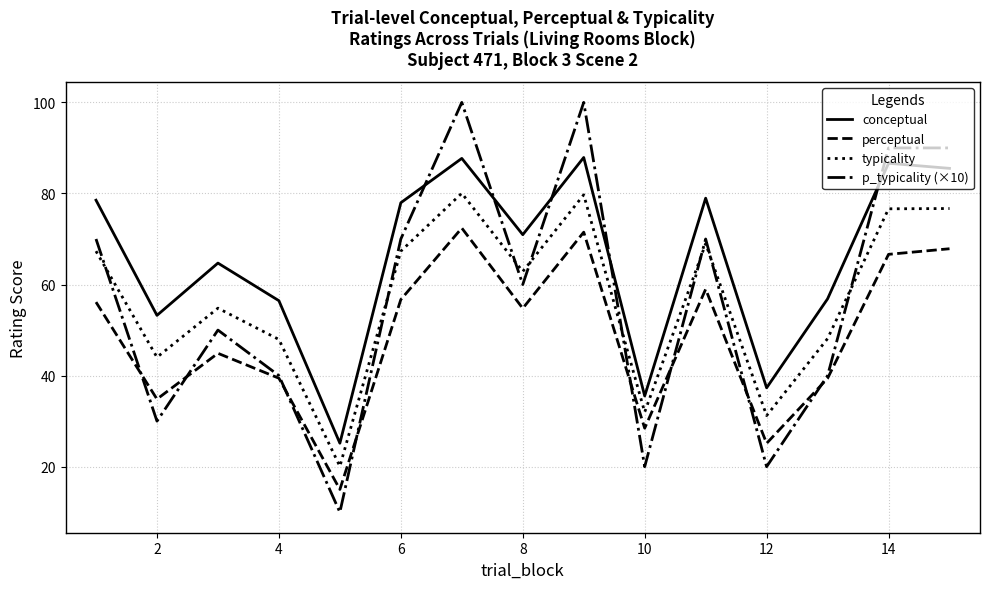

Which series has the largest total across all categories?

conceptual